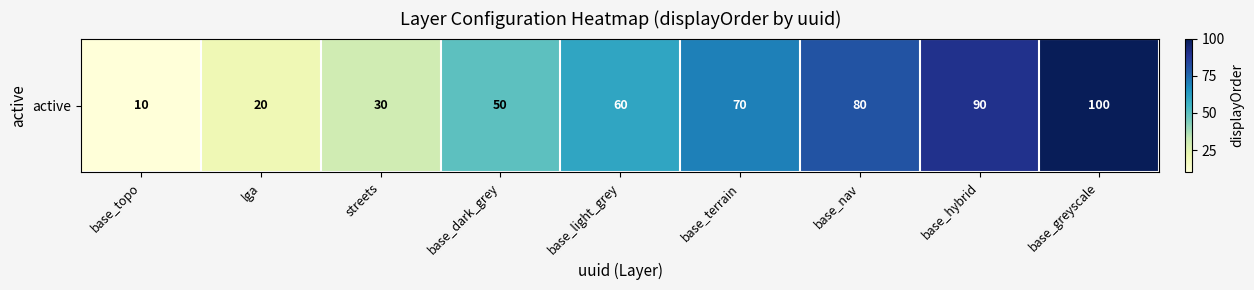

Count the values in the range 30 to 80.

5